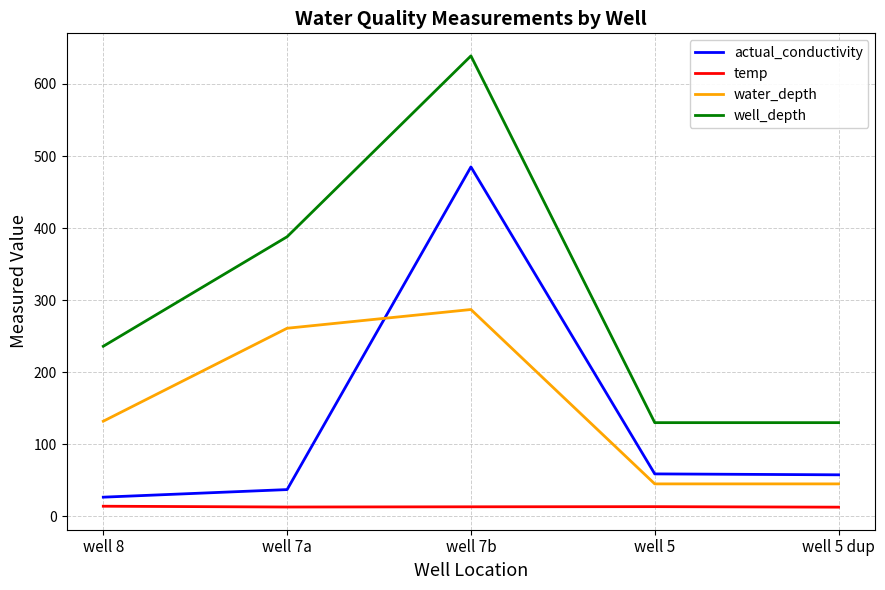

What is the average value of the actual_conductivity series?

133.0